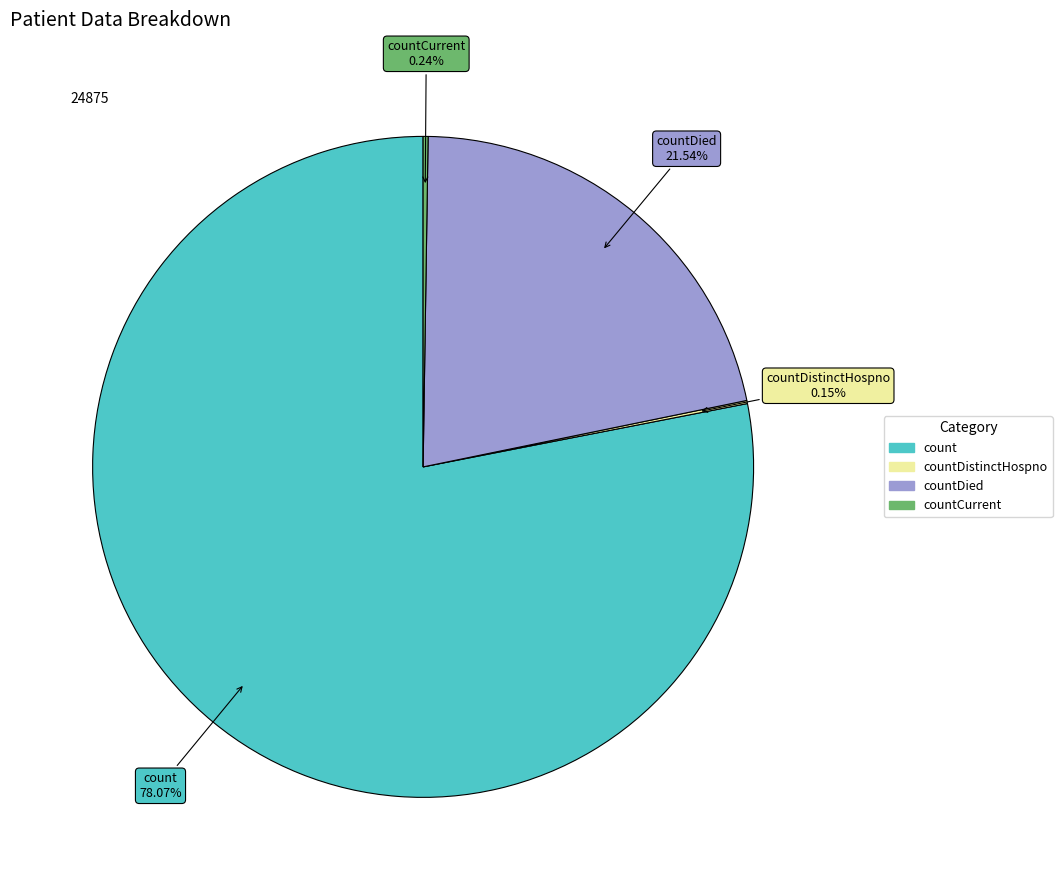

Is there any slice that represents more than half of the pie?

Yes